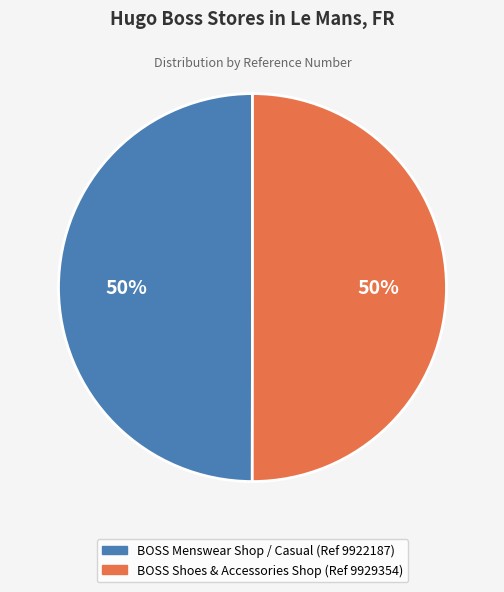

True or false: BOSS Shoes & Accessories Shop (Ref 9929354) accounts for 55% of the total.

False